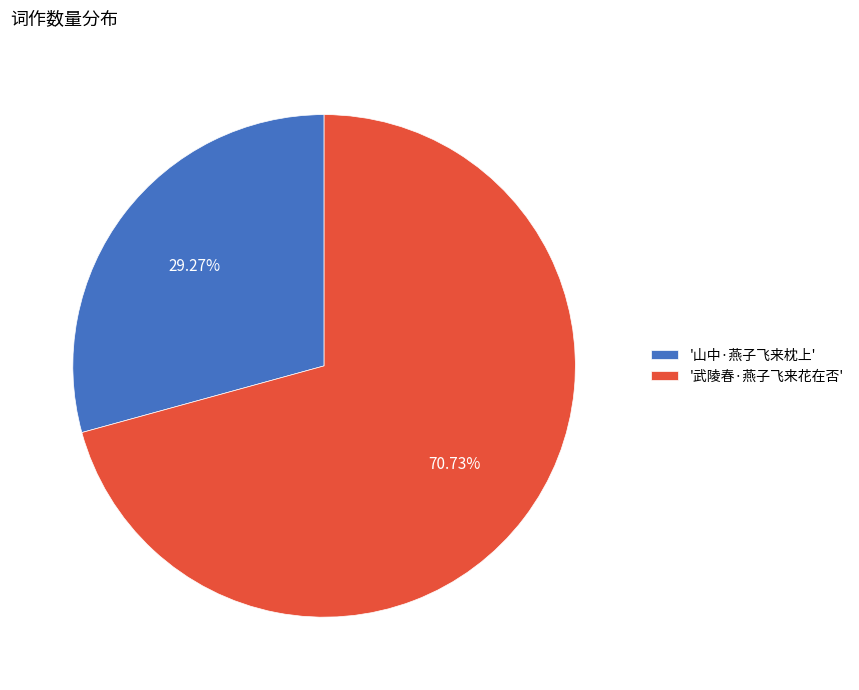

What is the smallest slice in the pie chart?

'山中·燕子飞来枕上'